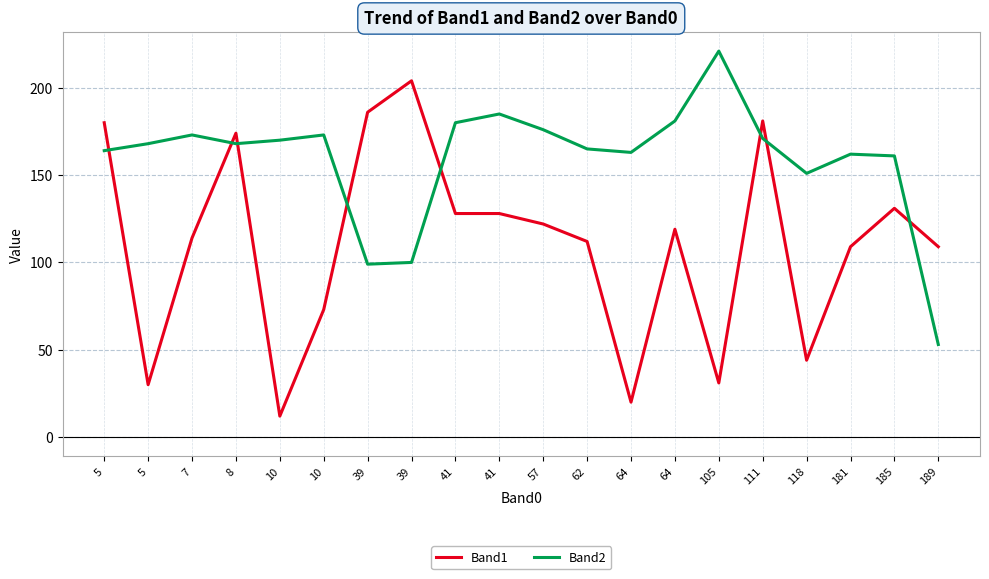

How many interior local peaks does the Band1 series have?

5